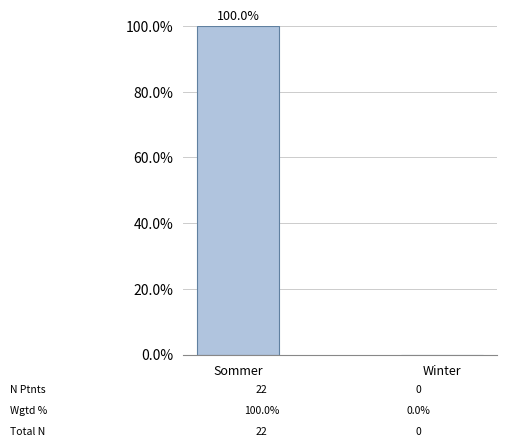

Count the number of data series in this chart.

1